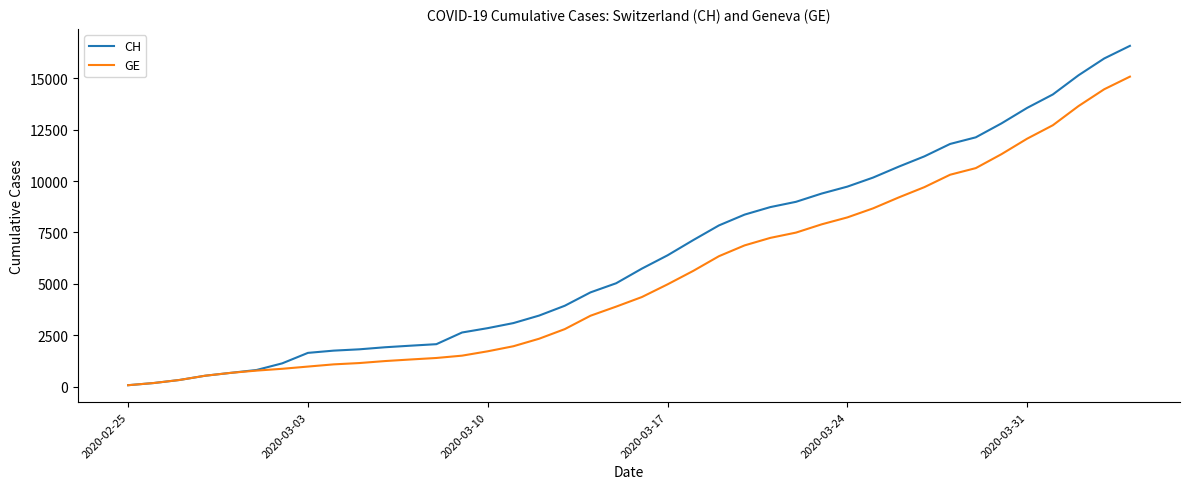

Which series has the largest range (max minus min)?

CH